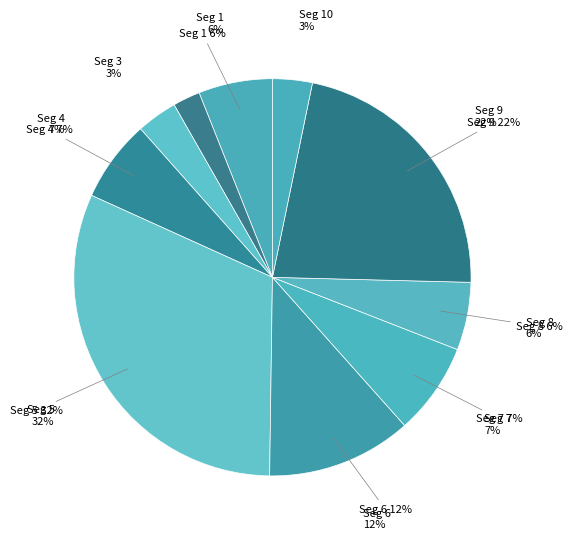

Which slice is the smallest?

signal segment 2